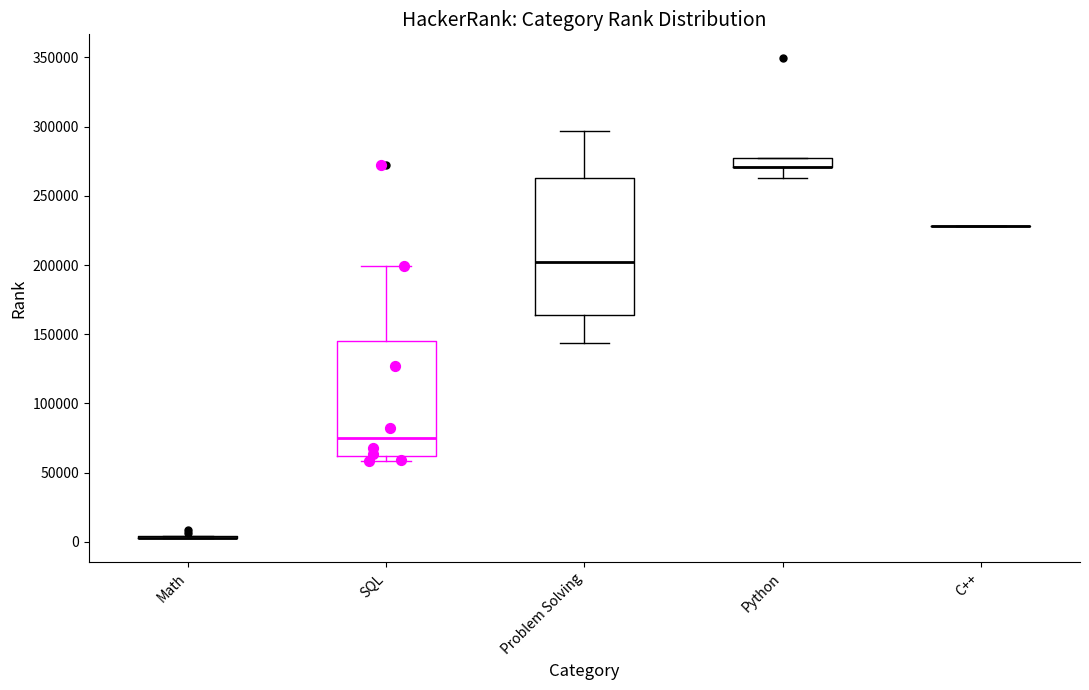

Comparing the boxes themselves (not the whiskers), which one is the tallest?

Problem Solving